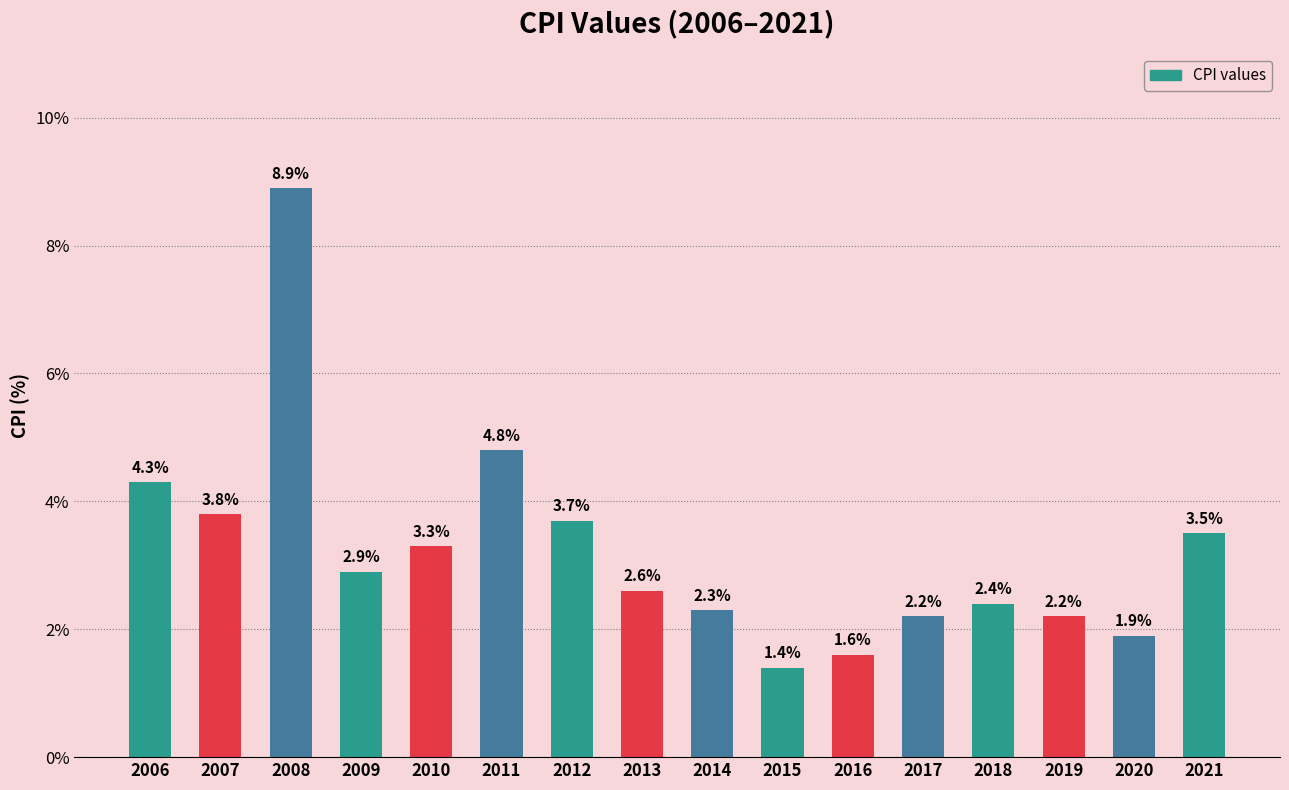

Reading left to right, list all the values displayed in this chart.

2006=4.3	2007=3.8	2008=8.9	2009=2.9	2010=3.3	2011=4.8	2012=3.7	2013=2.6	2014=2.3	2015=1.4	2016=1.6	2017=2.2	2018=2.4	2019=2.2	2020=1.9	2021=3.5